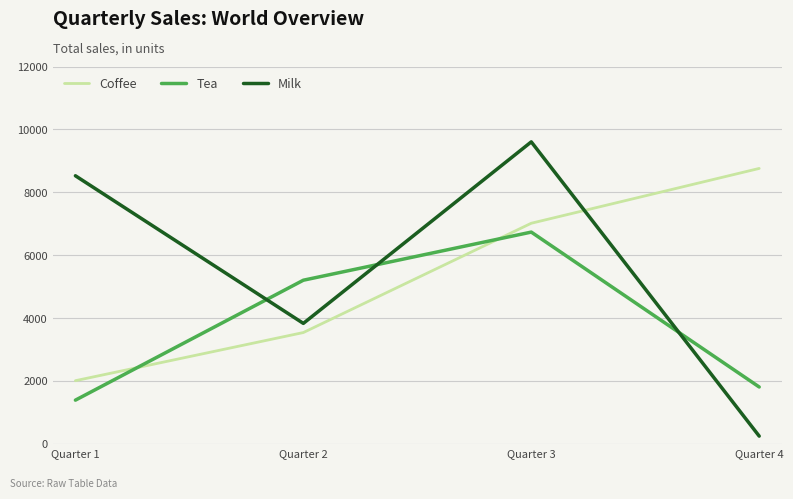

List the series in order of their peak value, lowest first.

Tea, Coffee, Milk